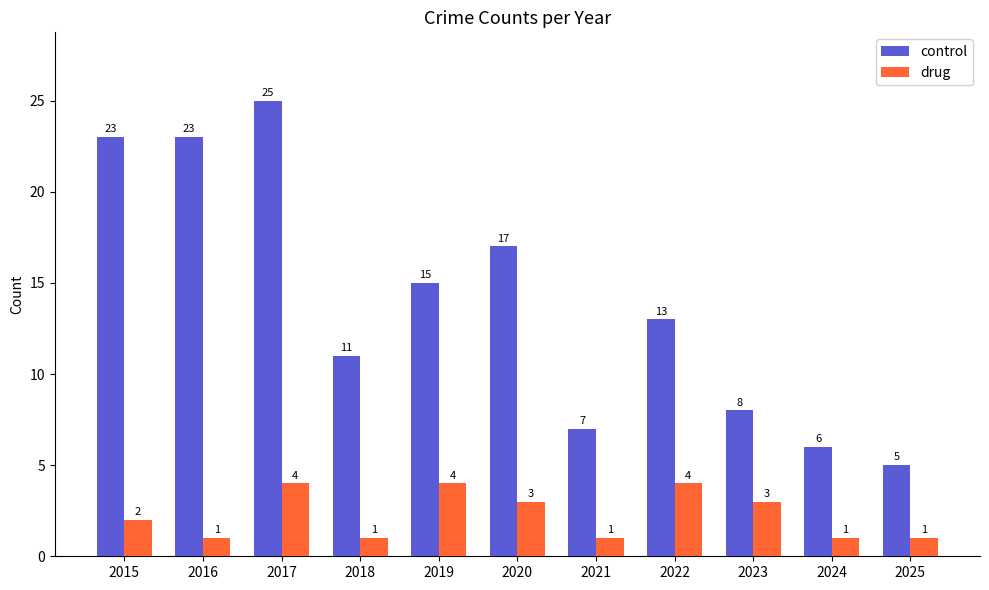

Reading right to left, transcribe all the data shown in this chart.

control: 2025=5	2024=6	2023=8	2022=13	2021=7	2020=17	2019=15	2018=11	2017=25	2016=23	2015=23
drug: 2025=1	2024=1	2023=3	2022=4	2021=1	2020=3	2019=4	2018=1	2017=4	2016=1	2015=2